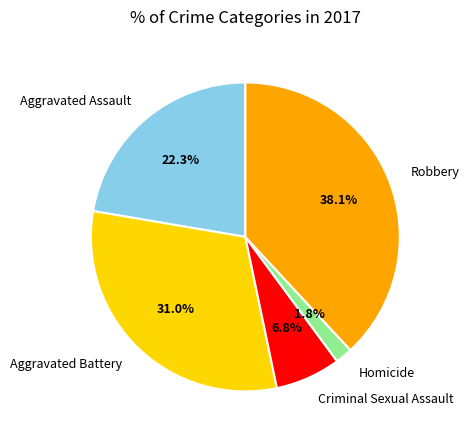

What portion of the pie excludes Criminal Sexual Assault?

93.2%